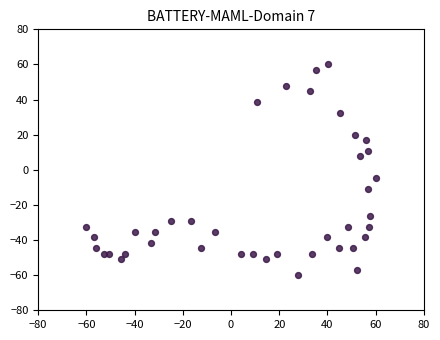

What is the range of X values (max minus min)?

120.0